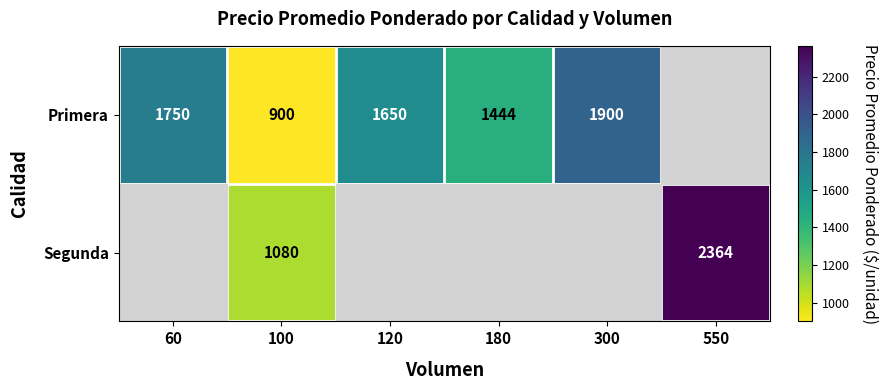

What is the maximum value shown in the chart?

2364.0